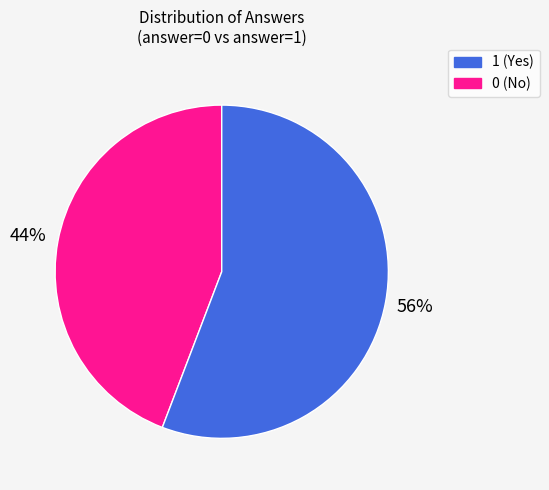

Is there any slice that represents more than half of the pie?

Yes